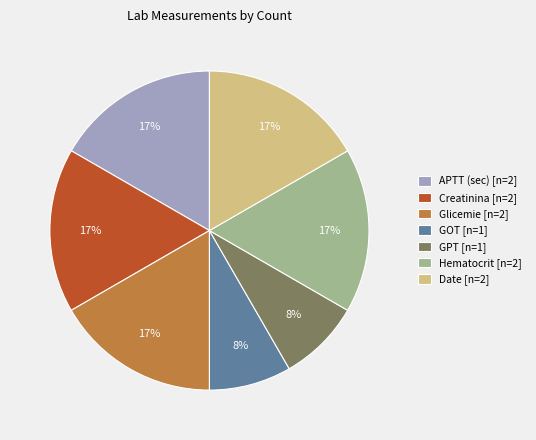

Is it true that GOT [n=1] is 8% of the pie?

True